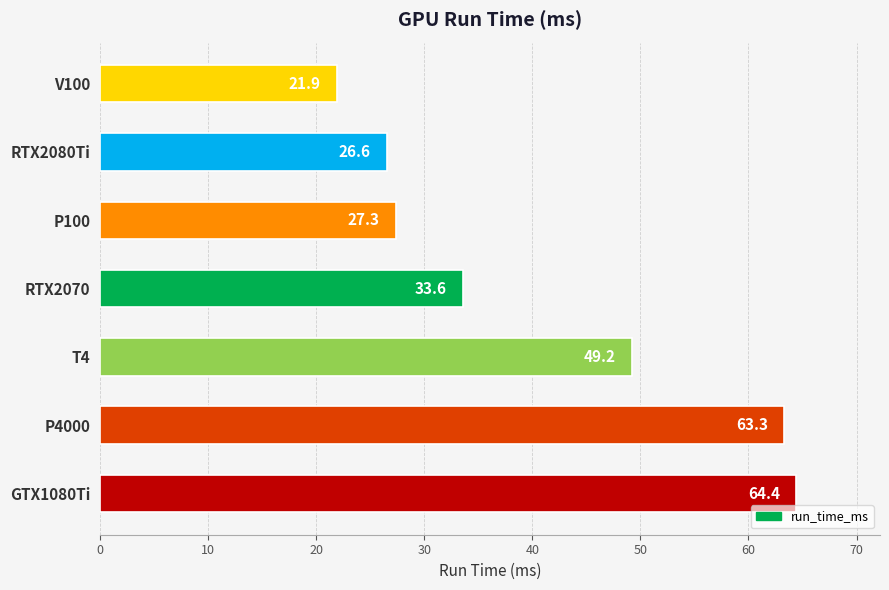

What is the difference between the second highest and minimum values?

41.4